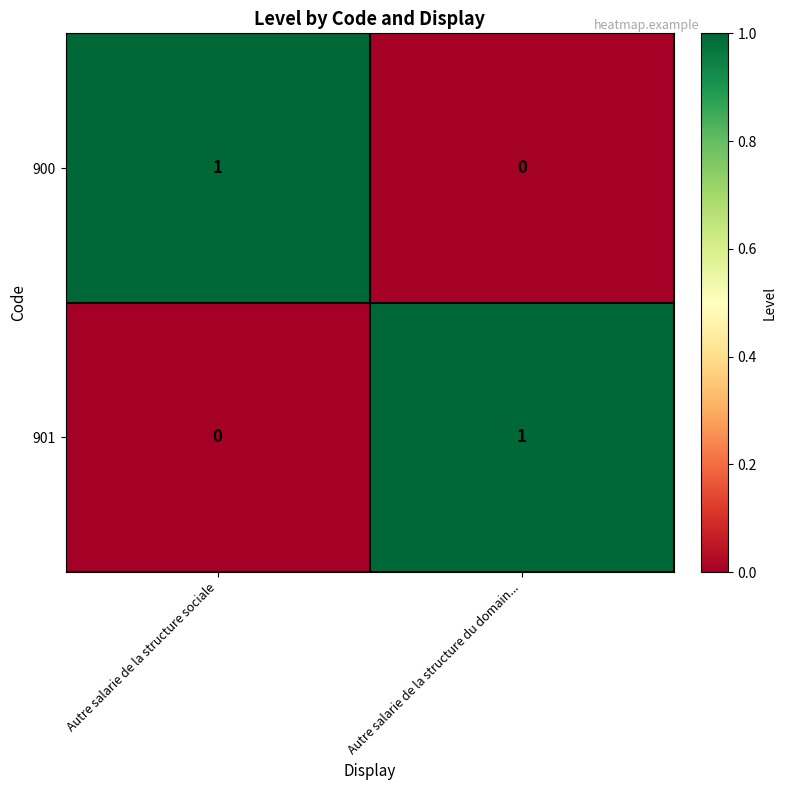

What is the maximum value shown in the chart?

1